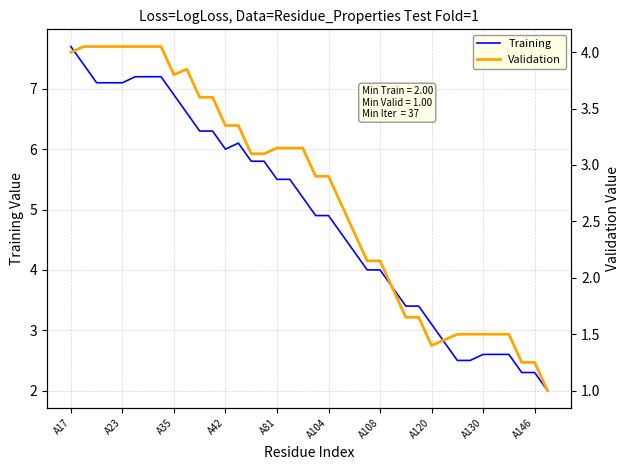

At which label does Training first exceed 5?

A17